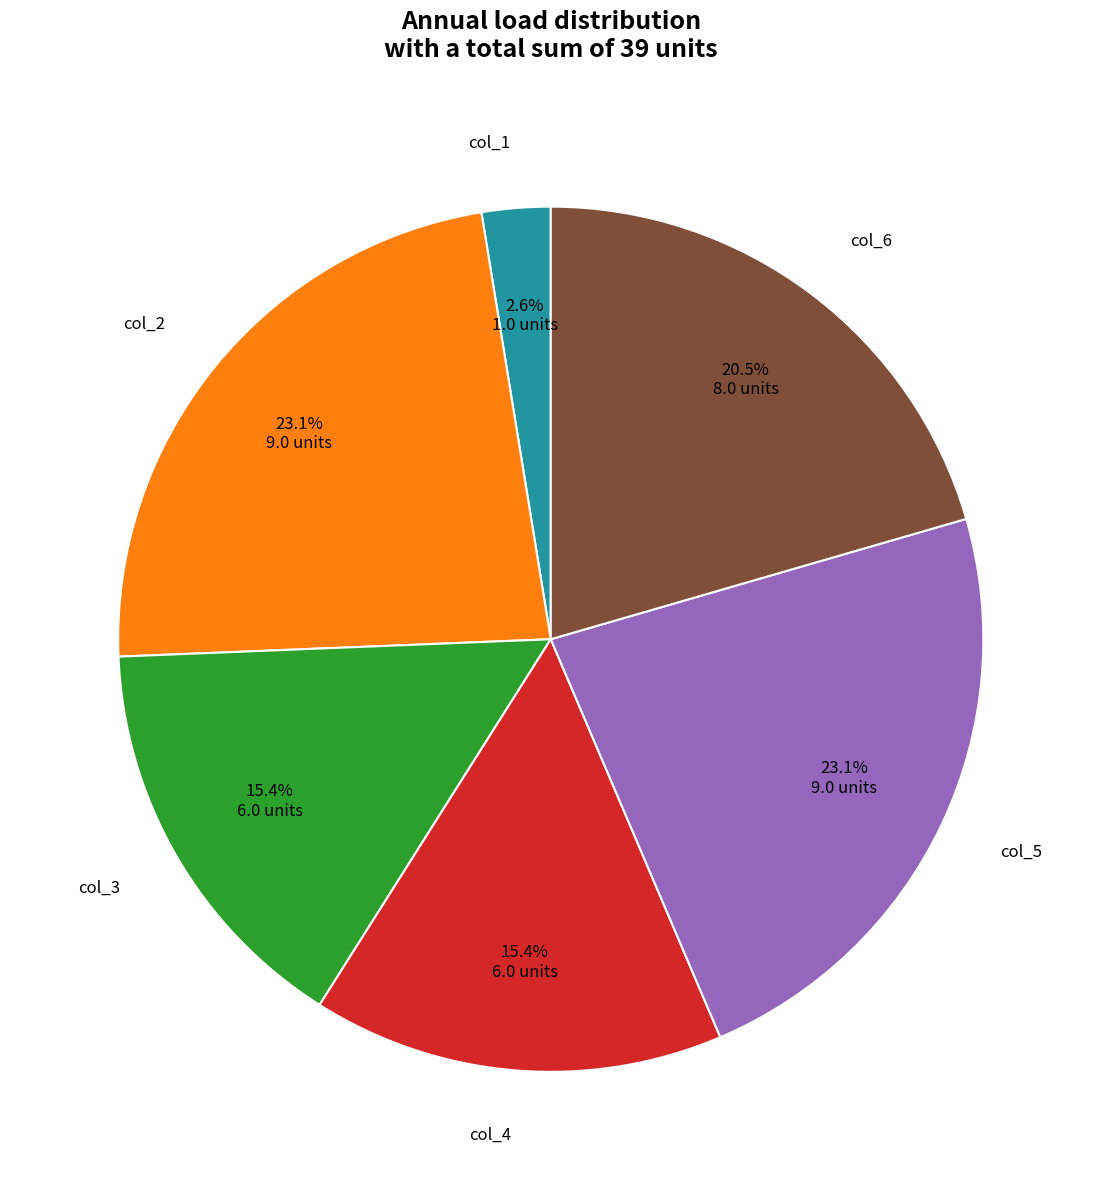

To the nearest percent, what is the average slice percentage?

17%